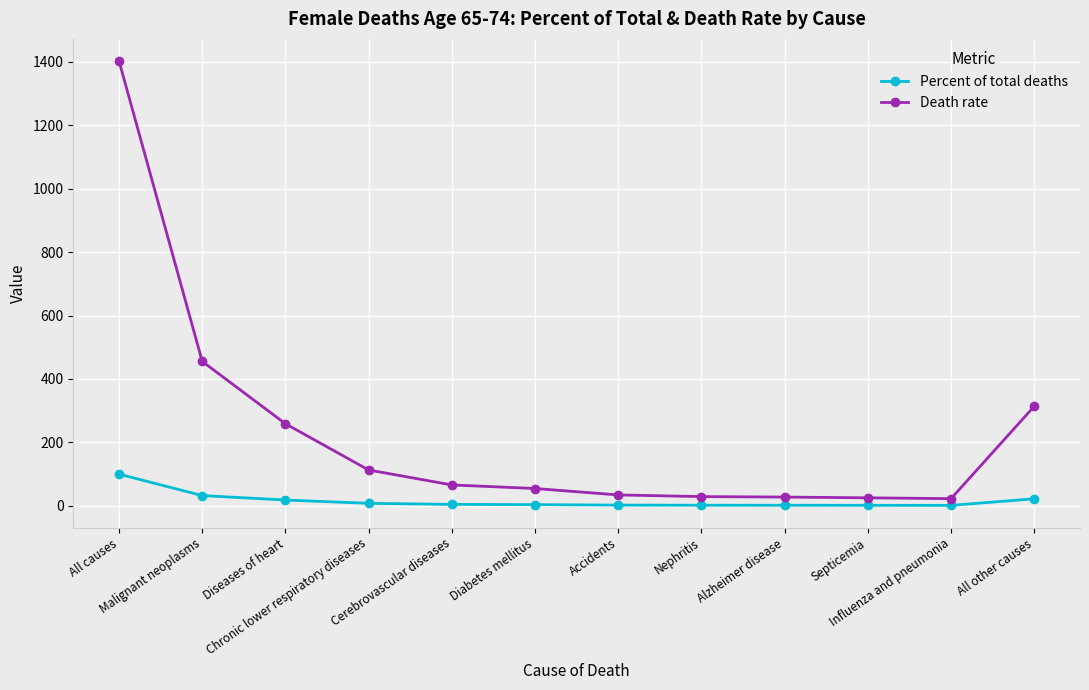

At which category does the chart reach its peak across all series?

All causes